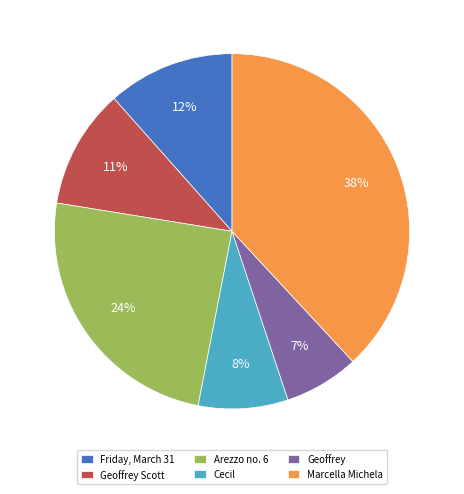

Which has a higher value, Geoffrey Scott or Geoffrey?

Geoffrey Scott